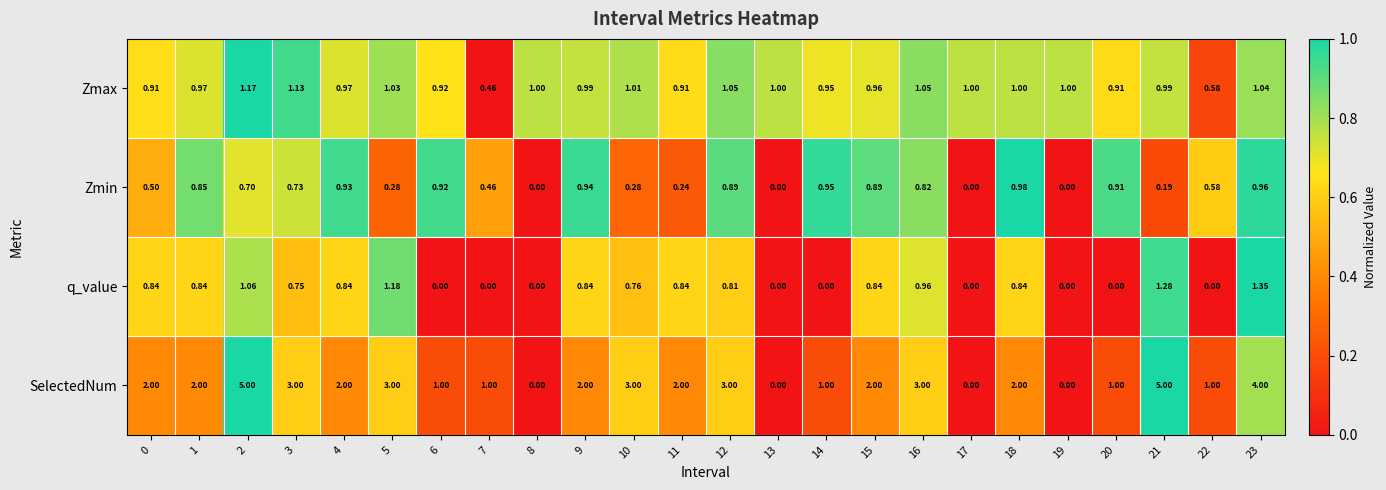

Is the value of Zmax at 0 greater than the value of Zmin at 15?

Yes